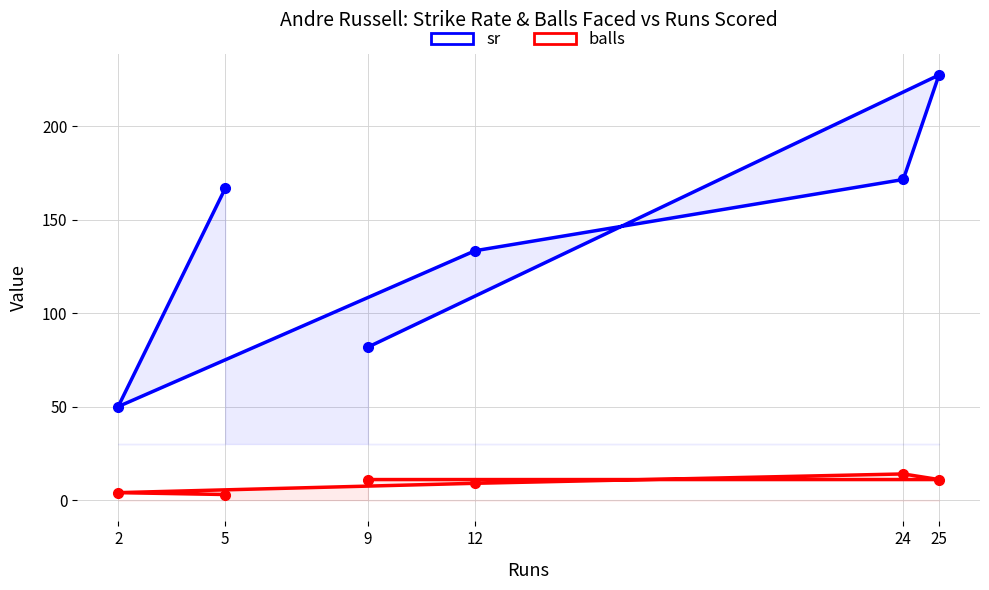

What is the maximum value shown in the chart?

227.3